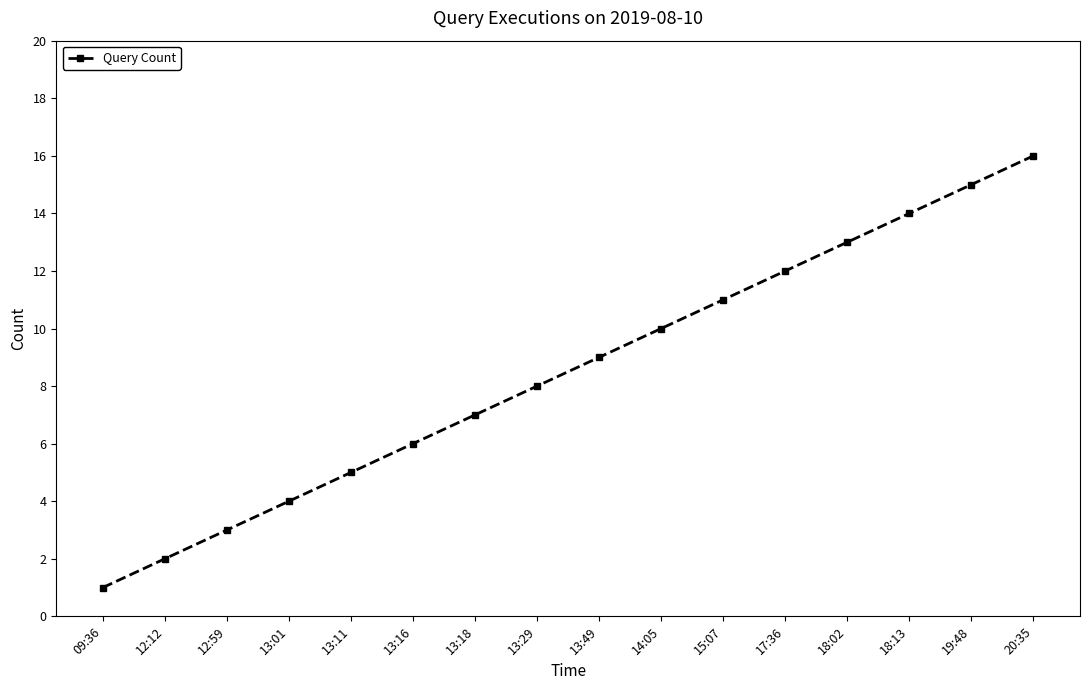

At which label is the value closest to 8?

13:29